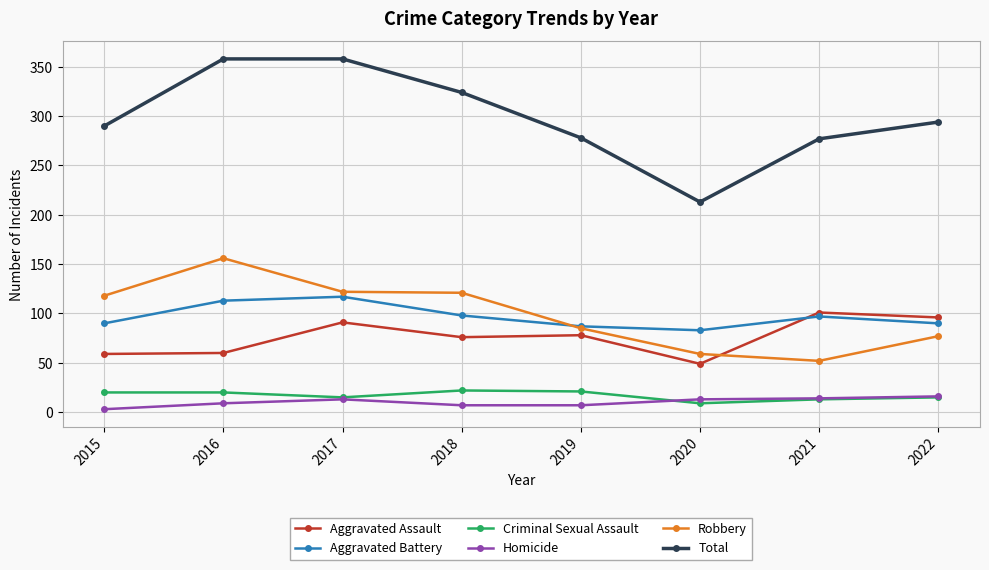

What is the spread (max minus min) of values at 2021?

264